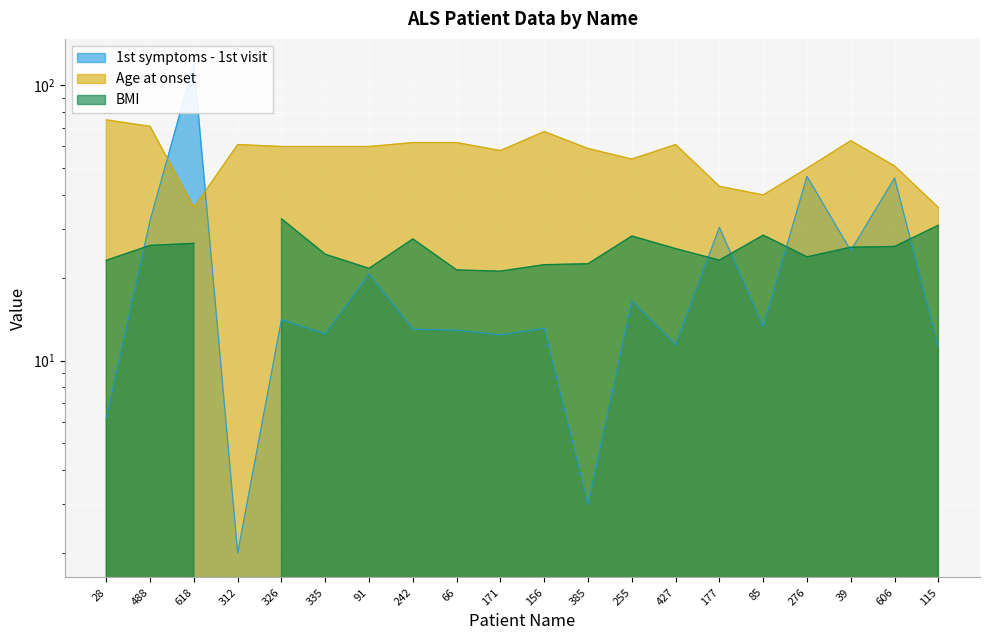

At 312, list the series in order from largest to smallest.

Age at onset, 1st symptoms - 1st visit